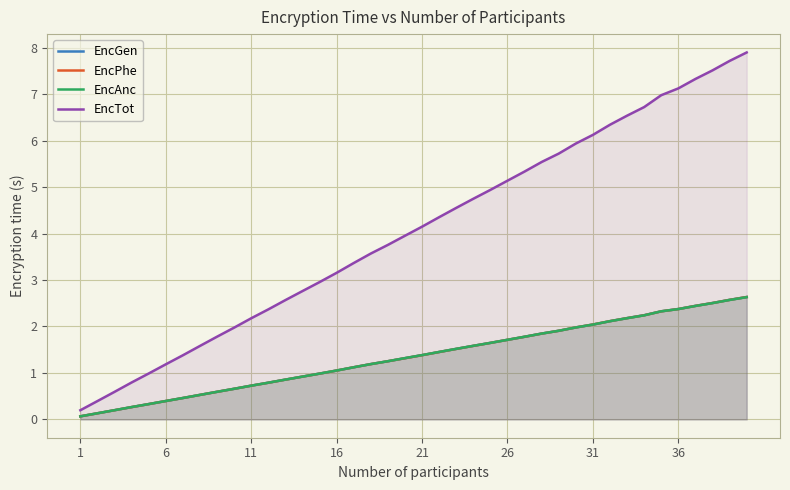

Where does the EncTot series first go above 4?

21